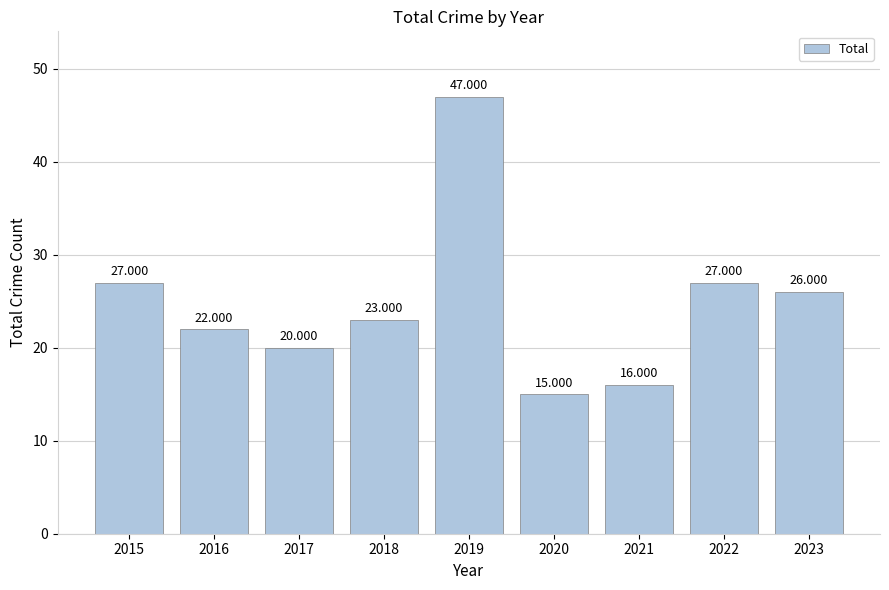

List the labels in order of value, largest first.

2019, 2015, 2022, 2023, 2018, 2016, 2017, 2021, 2020